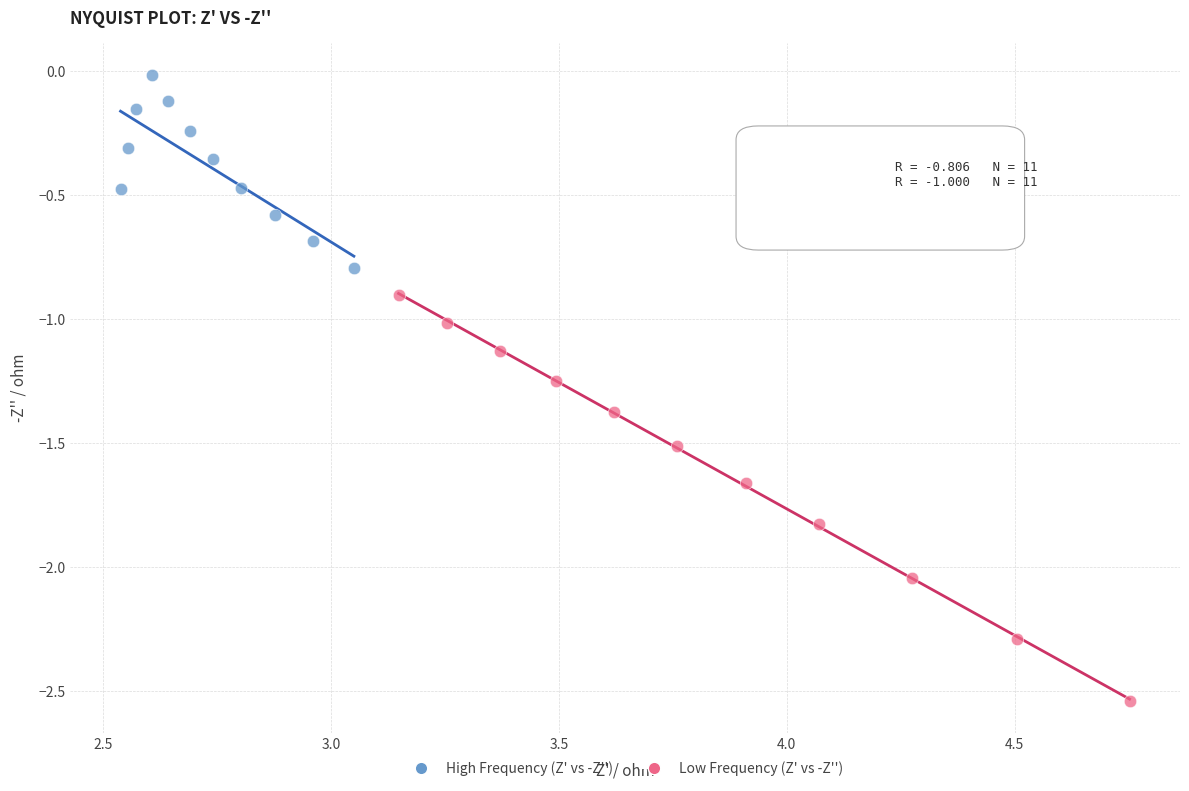

Which series has the widest spread of Y values?

Low Frequency (Z' vs -Z'')